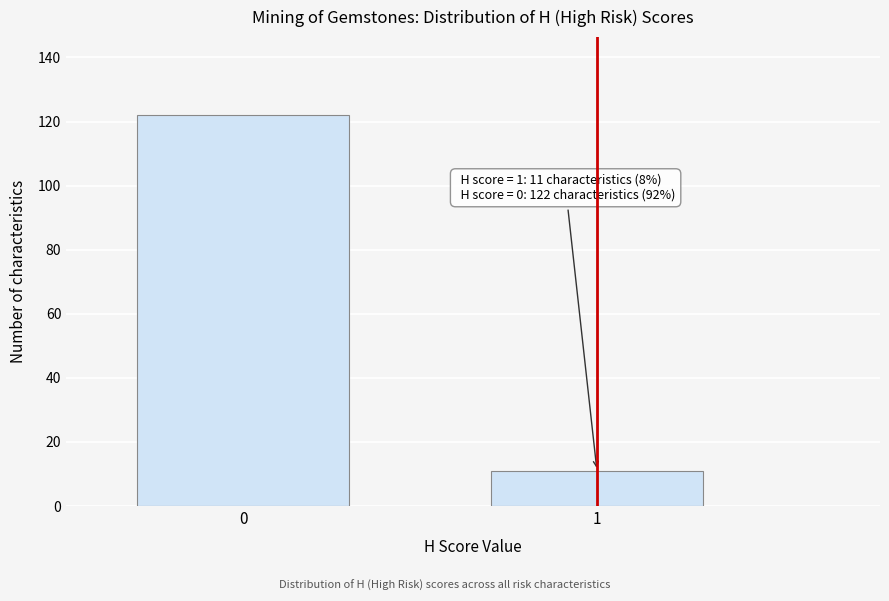

Reading left to right, what are all the values shown in this chart?

122	11